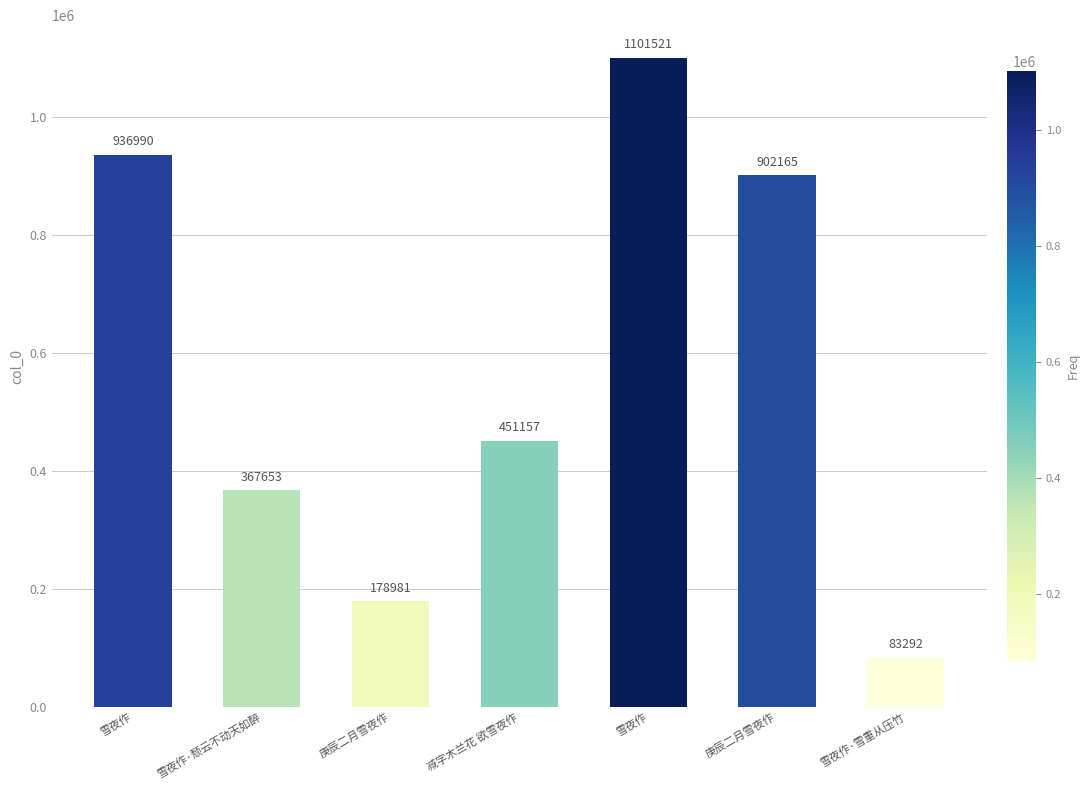

What value does the data have at 庚辰二月雪夜作, to the nearest 100?

902200